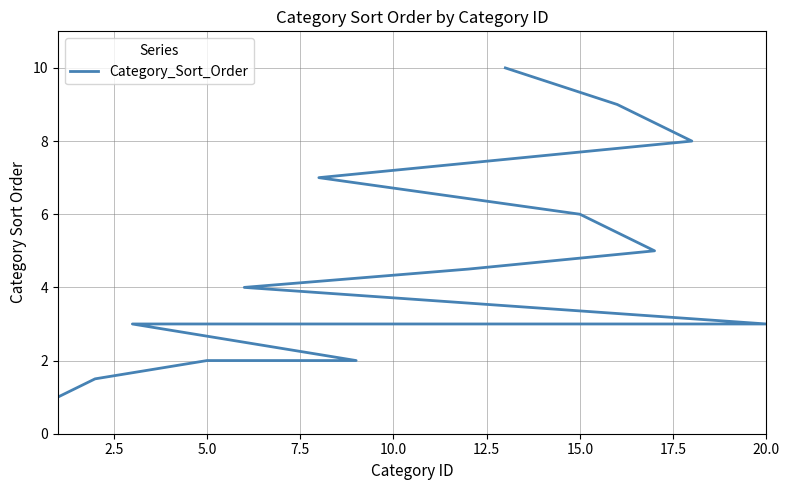

Between 5.0 and 15.0, which is larger?

15.0